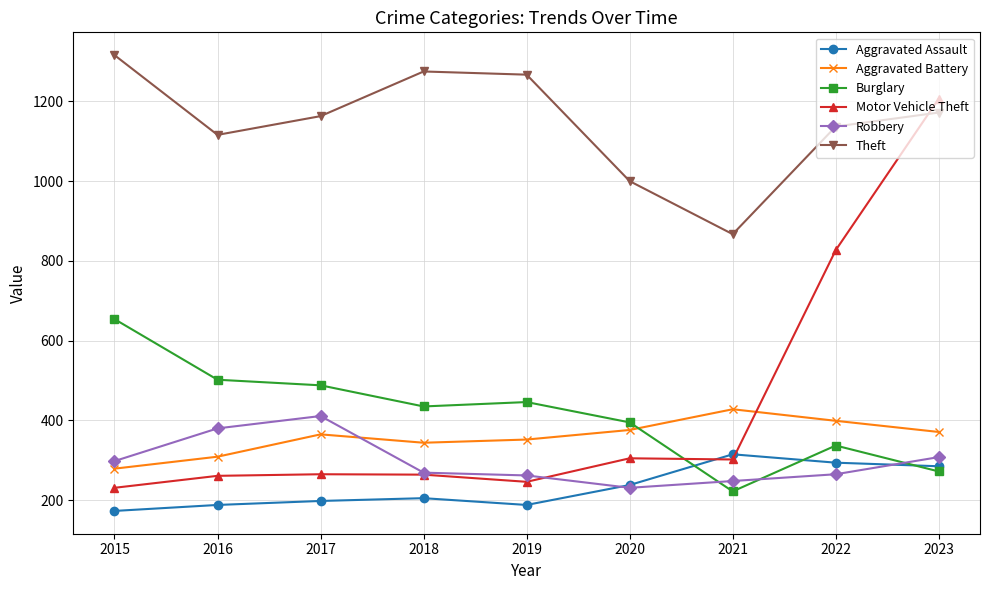

How many categories are shown in the chart?

9